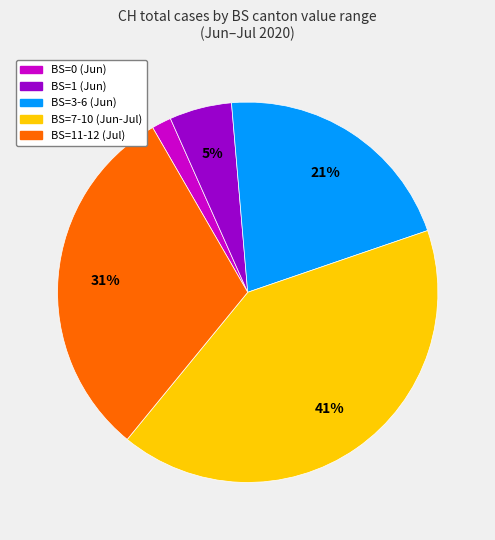

Is there any slice that represents more than half of the pie?

No